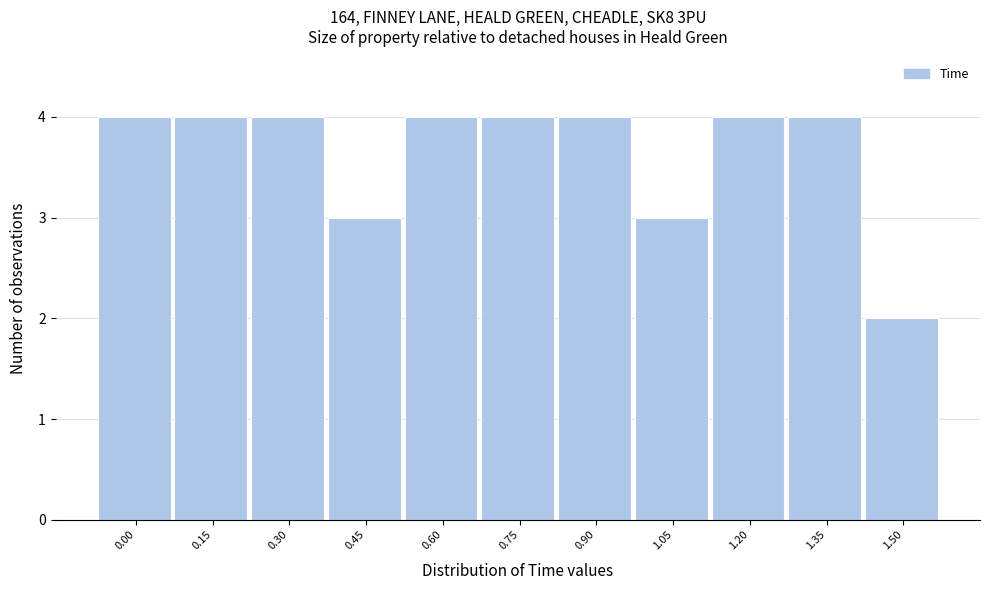

Reading left to right, what are all the values shown in this chart?

4	4	4	3	4	4	4	3	4	4	2